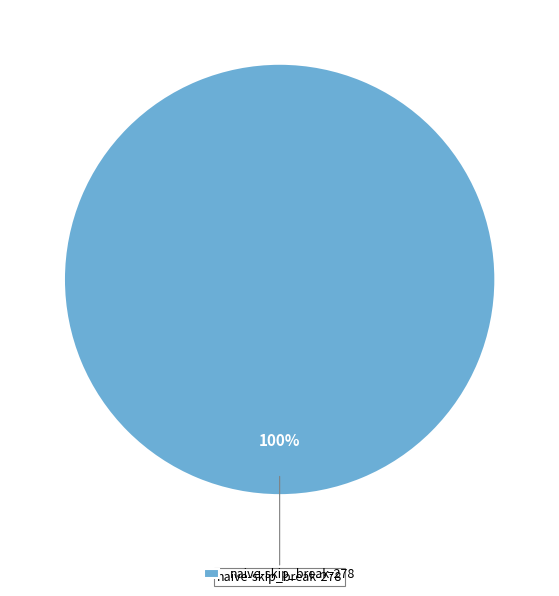

Is it true that naive-skip_break-278 is 92% of the pie?

False